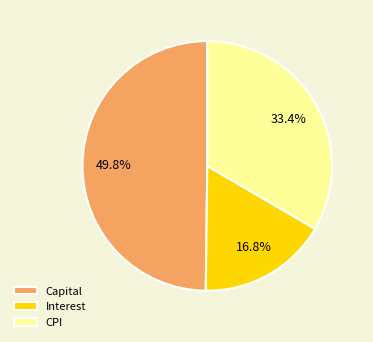

Is there any slice that represents more than half of the pie?

No